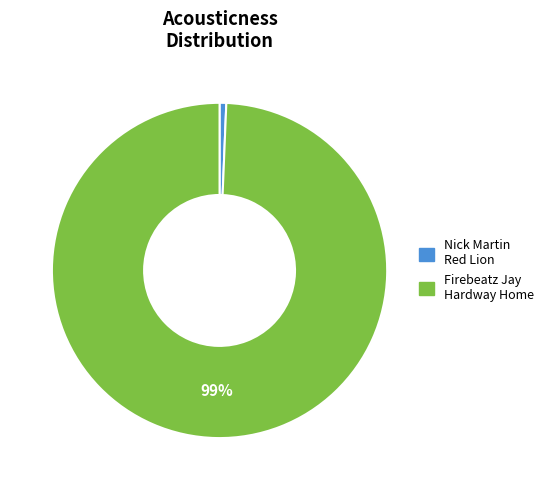

Does any single category account for the majority?

Yes